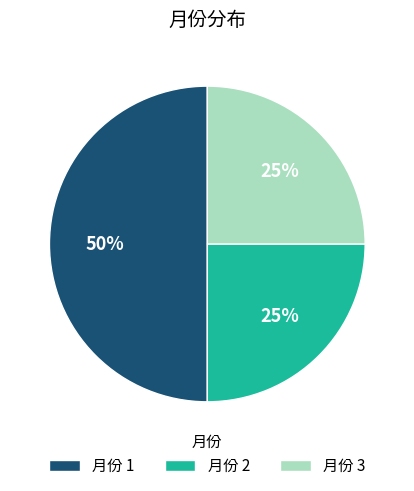

Is 月份 3 the majority of the pie?

No